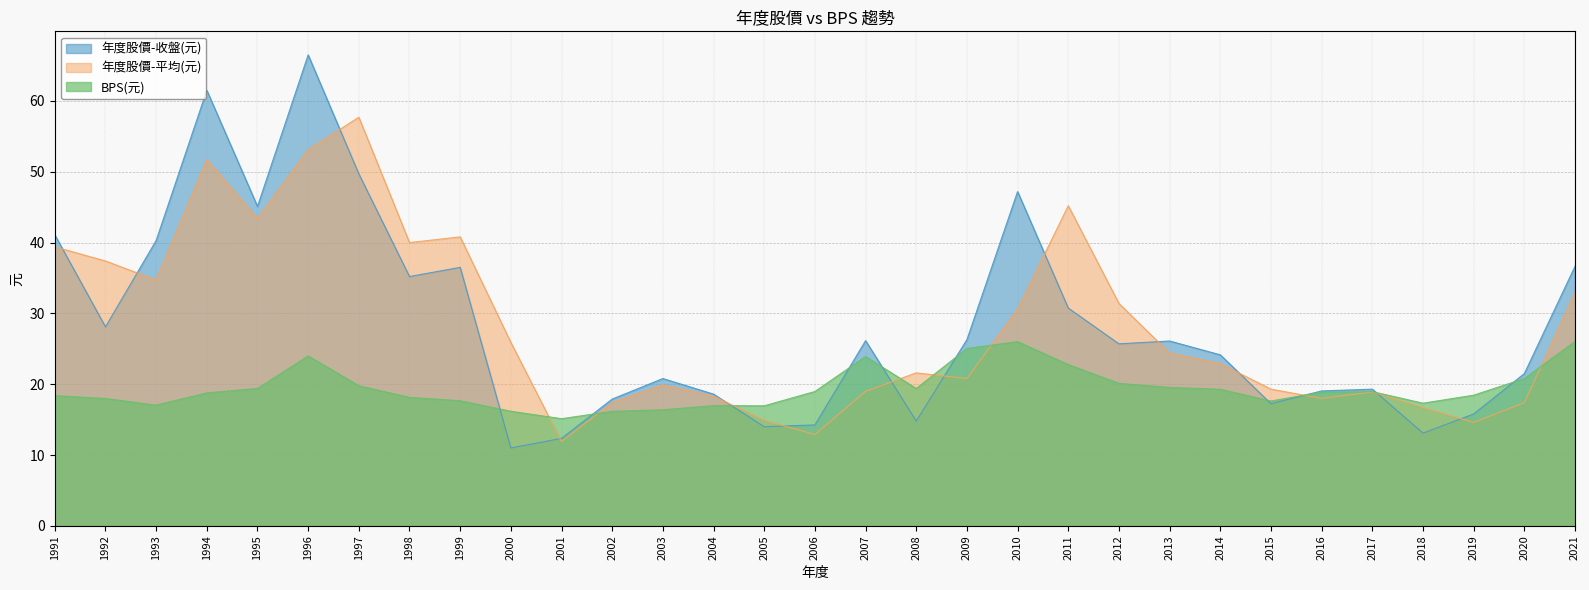

How many values in the 年度股價-平均(元) series exceed 22?

16